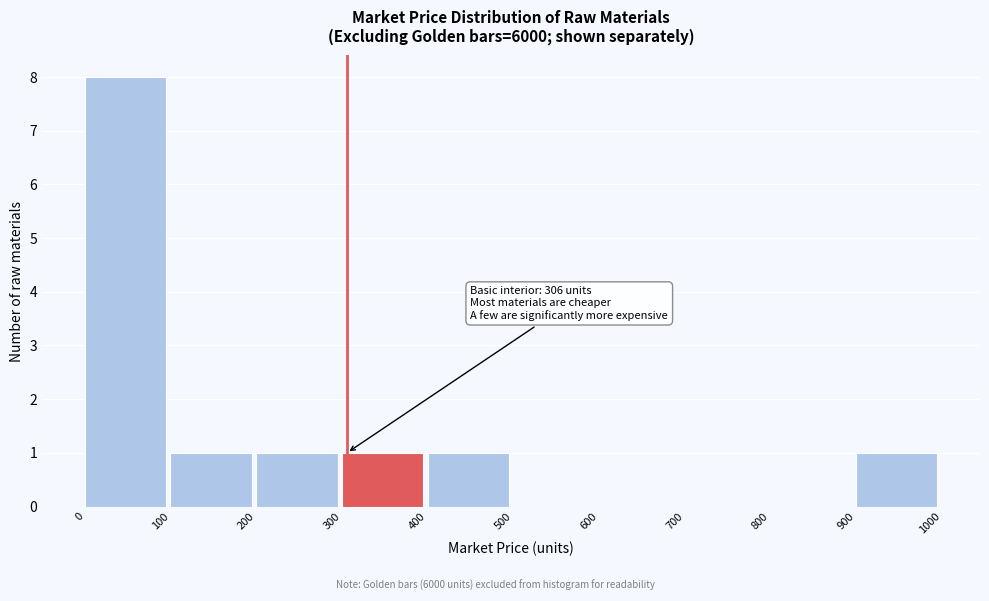

Over which range of the x-axis is the bar tallest?

0 to 100